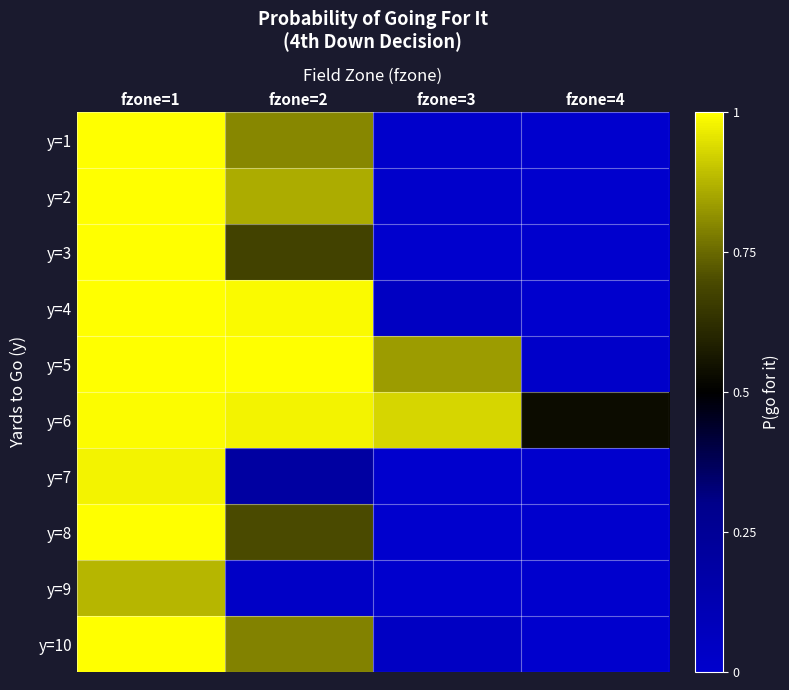

At fzone=4, list the series in order from smallest to largest.

y=1, y=2, y=3, y=4, y=7, y=8, y=9, y=10, y=5, y=6